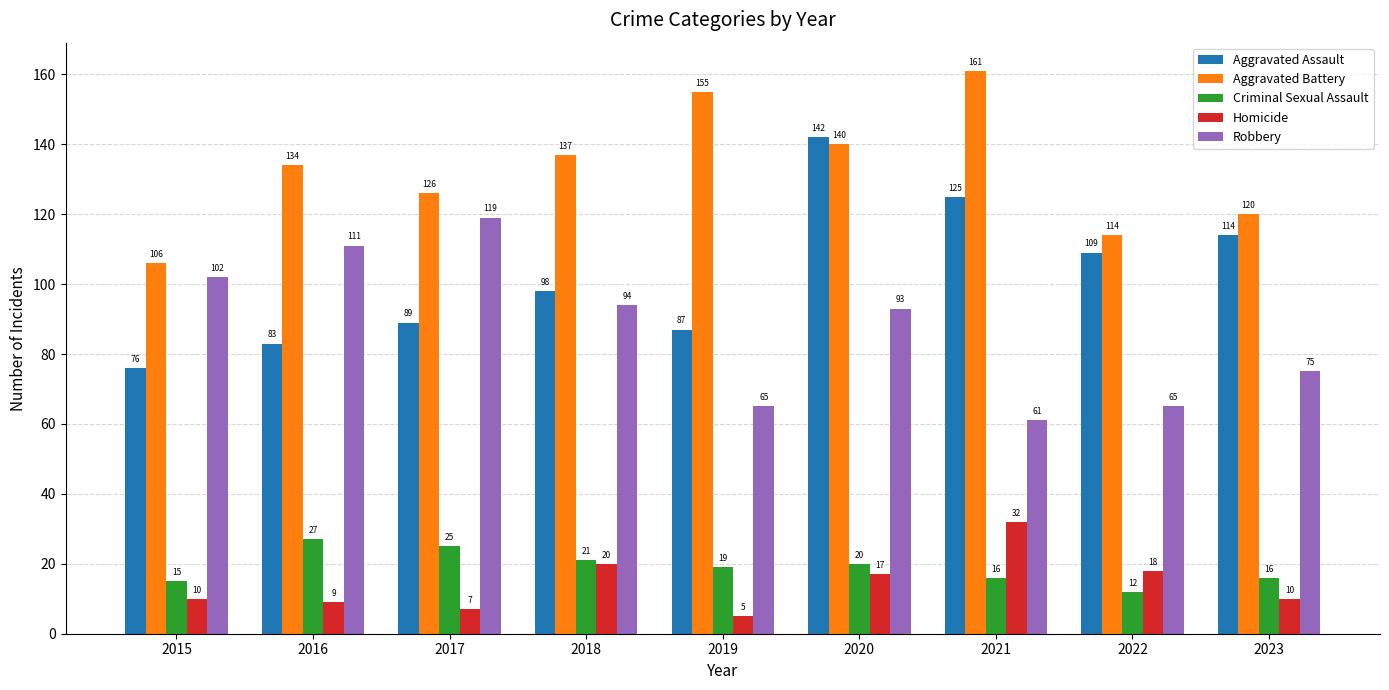

Is it true that Robbery equals 93 at 2020?

True